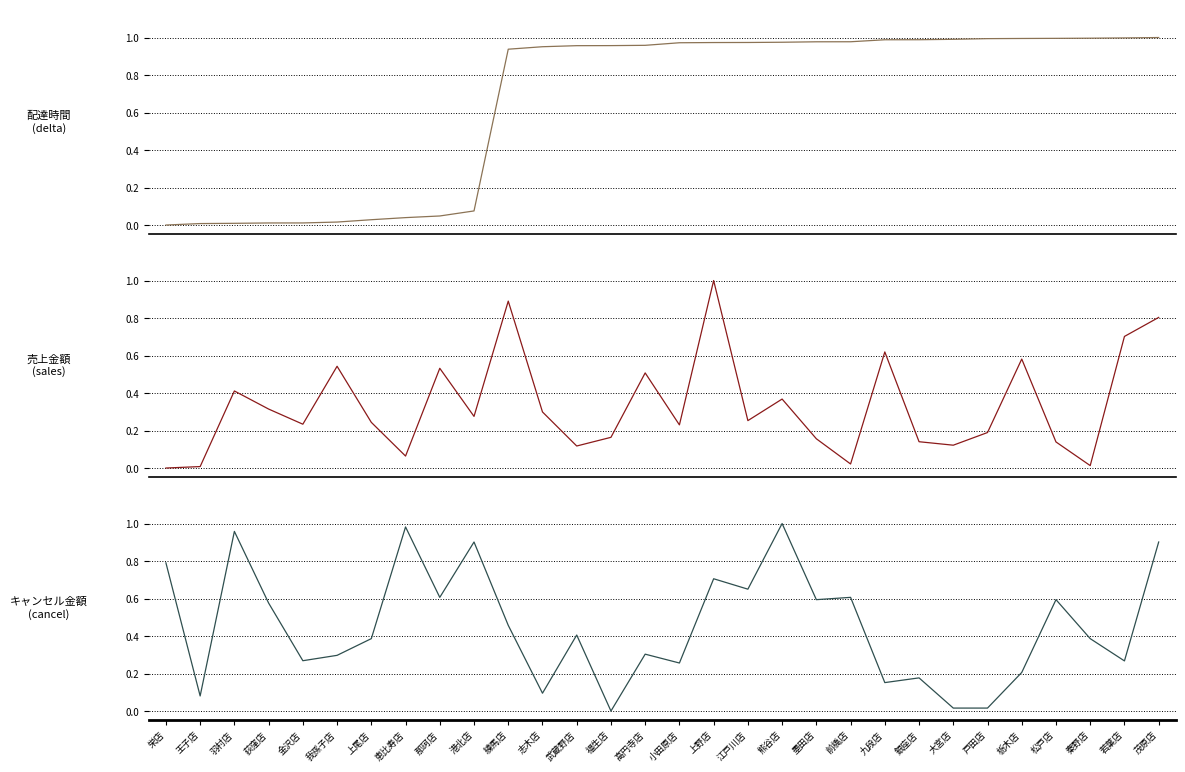

Reading right to left, extract all data points from this chart.

配達時間 (delta): 茂原店=1.0	若葉店=1.0	秦野店=1.0	松戸店=1.0	栃木店=1.0	戸田店=1.0	大宮店=1.0	銀座店=1.0	九段店=1.0	前橋店=1.0	墨田店=1.0	熊谷店=1.0	江戸川店=1.0	上野店=1.0	小田原店=1.0	高円寺店=1.0	福生店=1.0	武蔵野店=1.0	志木店=1.0	練馬店=0.9	港北店=0.1	那珂店=0.0	恵比寿店=0.0	上尾店=0.0	我孫子店=0.0	金沢店=0.0	荻窪店=0.0	羽村店=0.0	王子店=0.0	栄店=0.0
売上金額 (sales): 茂原店=0.8	若葉店=0.7	秦野店=0.0	松戸店=0.1	栃木店=0.6	戸田店=0.2	大宮店=0.1	銀座店=0.1	九段店=0.6	前橋店=0.0	墨田店=0.2	熊谷店=0.4	江戸川店=0.3	上野店=1.0	小田原店=0.2	高円寺店=0.5	福生店=0.2	武蔵野店=0.1	志木店=0.3	練馬店=0.9	港北店=0.3	那珂店=0.5	恵比寿店=0.1	上尾店=0.2	我孫子店=0.5	金沢店=0.2	荻窪店=0.3	羽村店=0.4	王子店=0.0	栄店=0.0
キャンセル金額 (cancel): 茂原店=0.9	若葉店=0.3	秦野店=0.4	松戸店=0.6	栃木店=0.2	戸田店=0.0	大宮店=0.0	銀座店=0.2	九段店=0.2	前橋店=0.6	墨田店=0.6	熊谷店=1.0	江戸川店=0.6	上野店=0.7	小田原店=0.3	高円寺店=0.3	福生店=0.0	武蔵野店=0.4	志木店=0.1	練馬店=0.5	港北店=0.9	那珂店=0.6	恵比寿店=1.0	上尾店=0.4	我孫子店=0.3	金沢店=0.3	荻窪店=0.6	羽村店=1.0	王子店=0.1	栄店=0.8